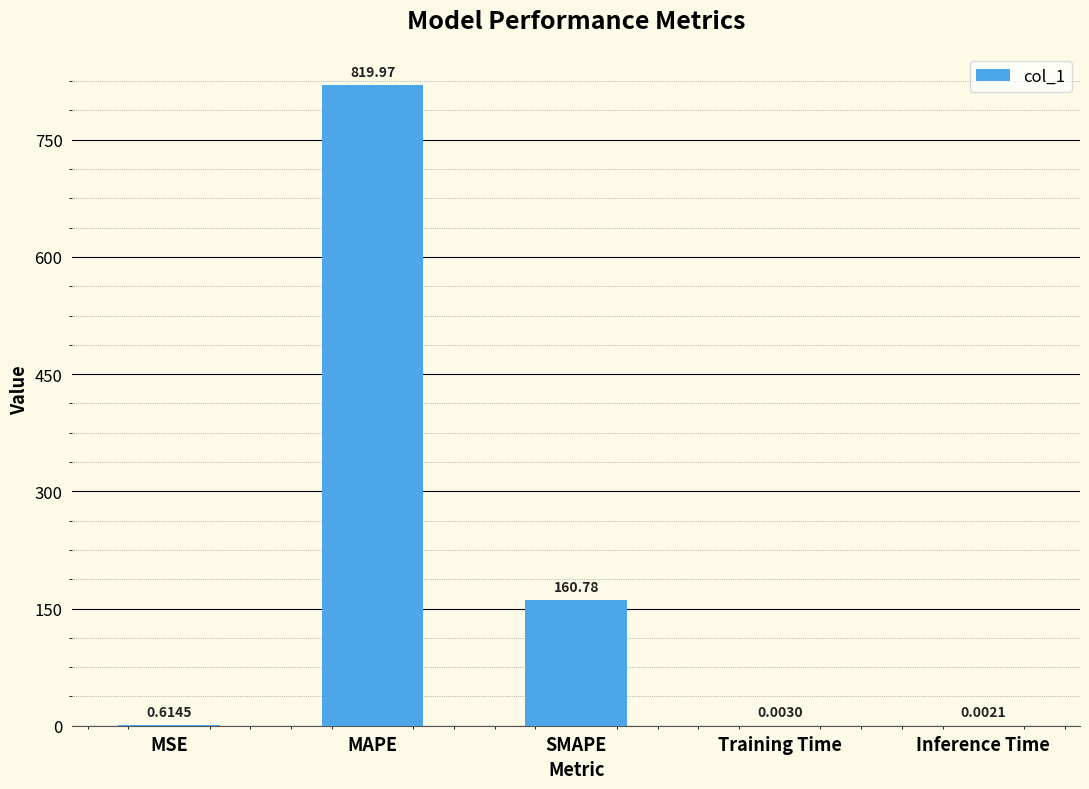

At which label is the value closest to 409?

SMAPE